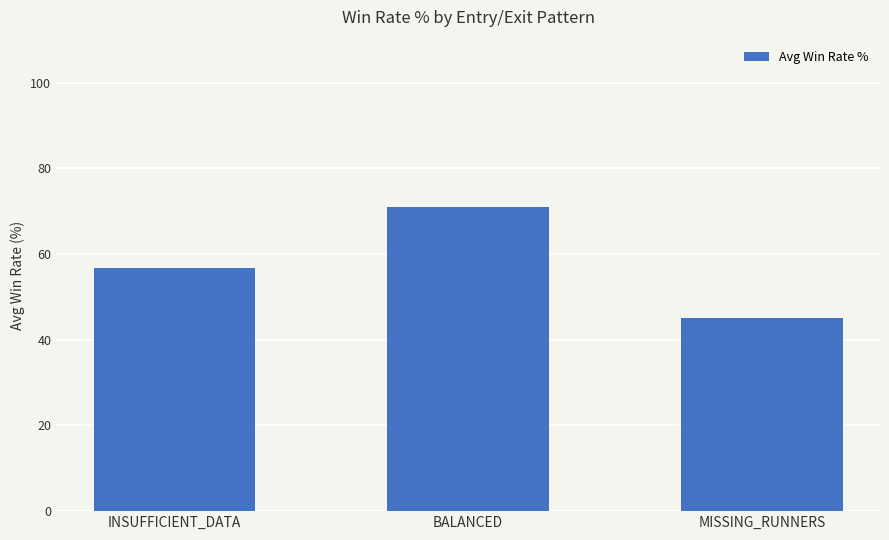

What position from the right is BALANCED?

2